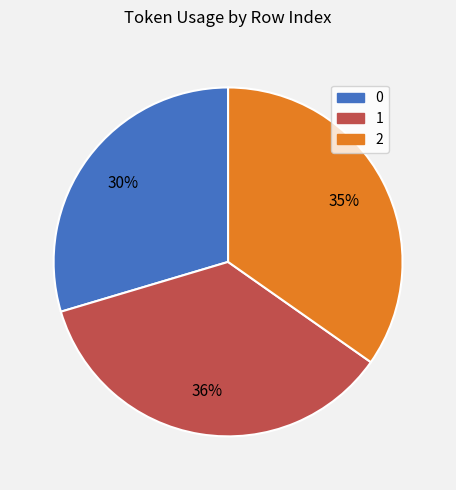

Is the sum of 0 and 2 greater than half?

Yes